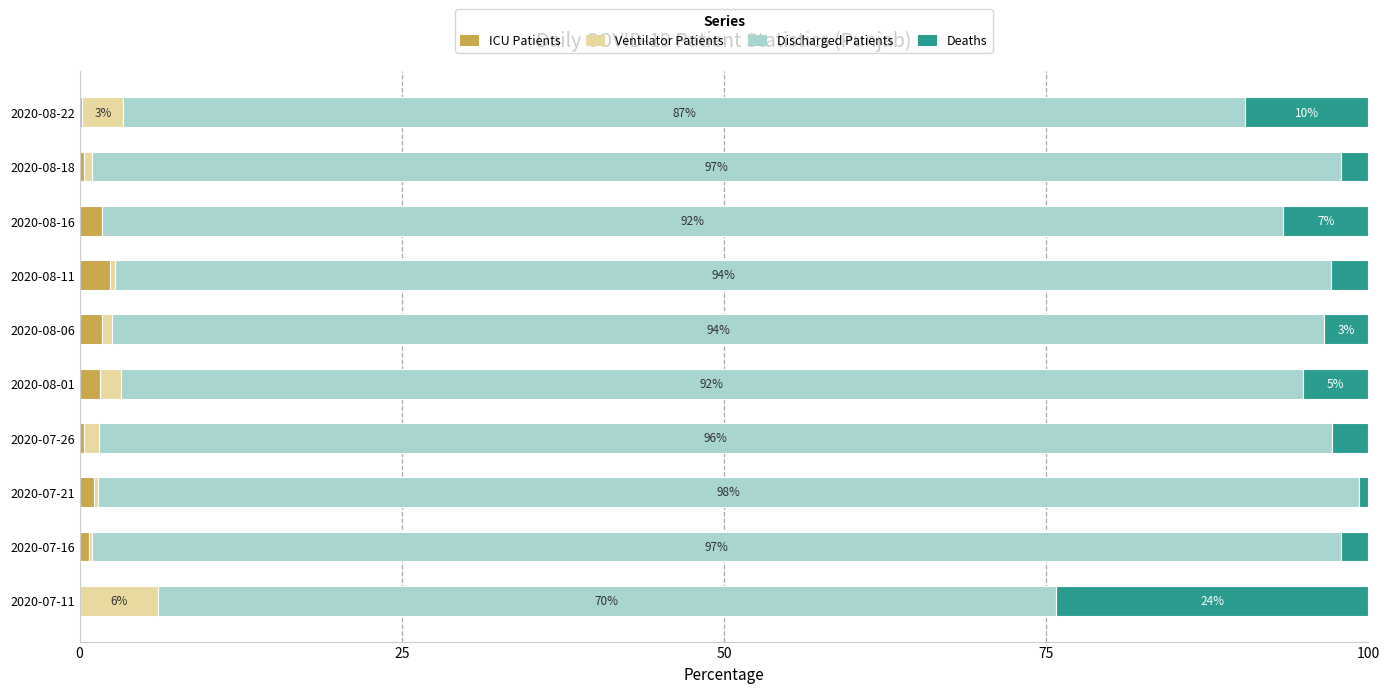

The value of ICU Patients at 2020-08-11 is 2.3. True or false?

True